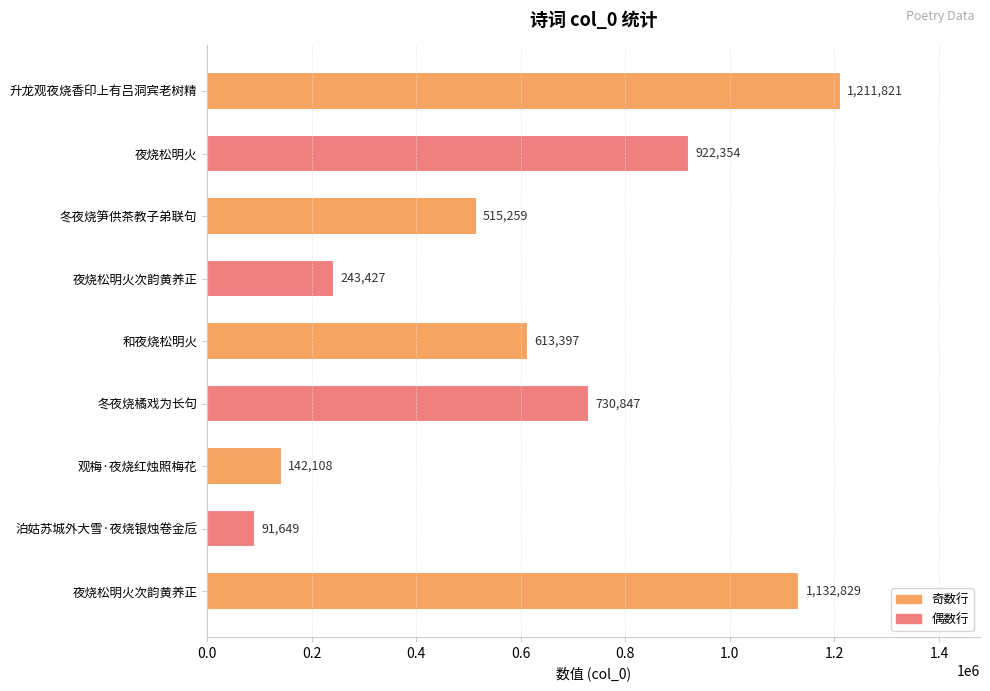

How many distinct data groups are displayed?

1